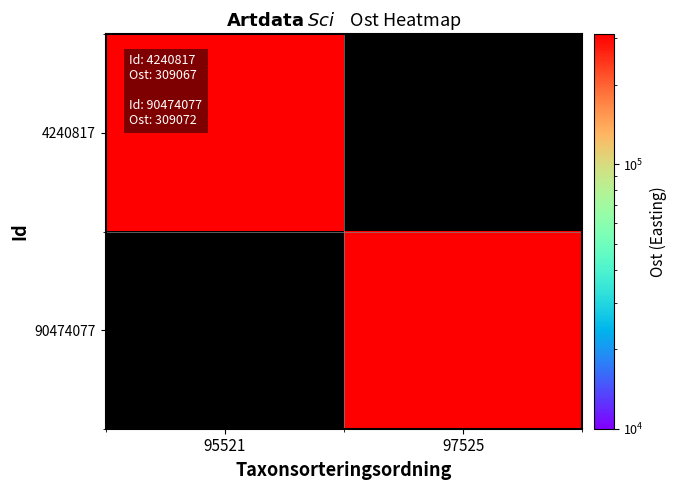

At how many categories does at least one series exceed 309068?

1